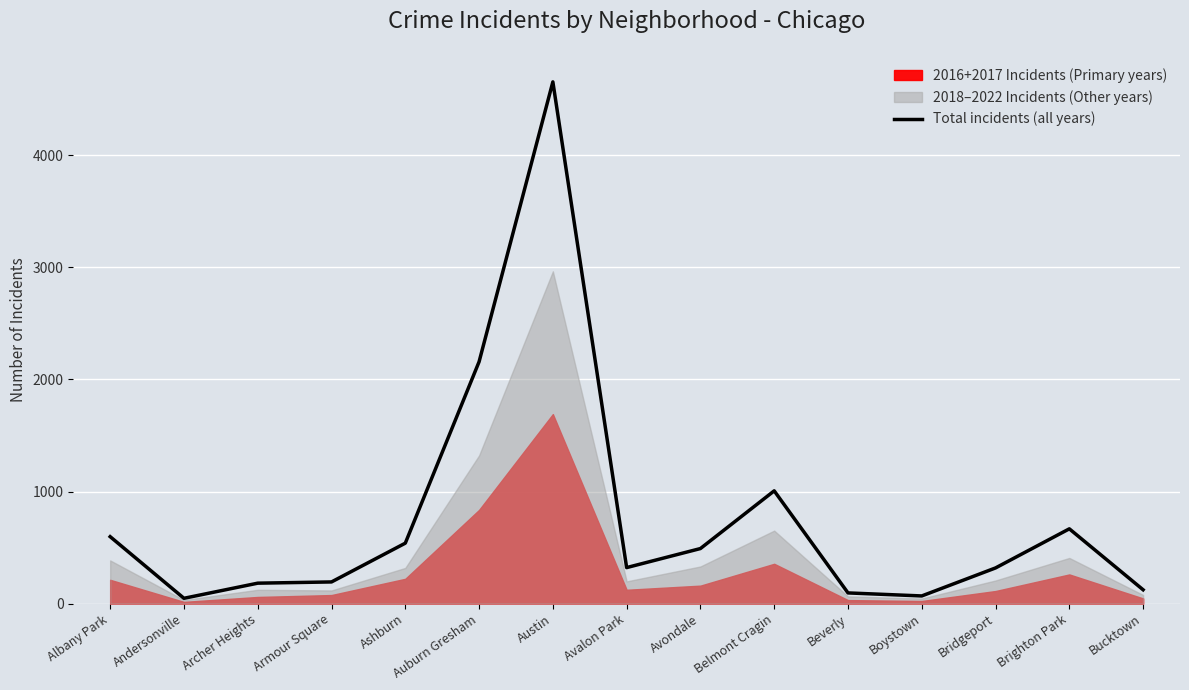

How many values exceed 321?

7